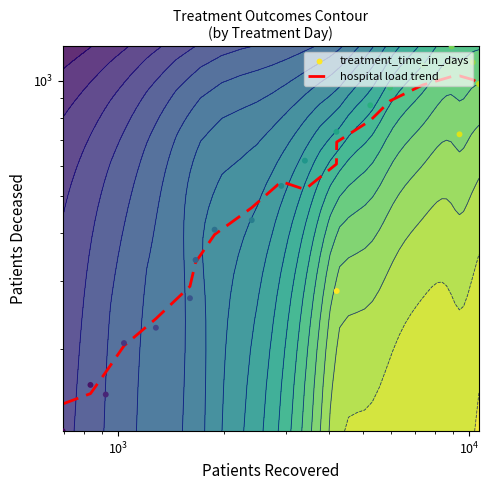

What is the maximum value for treatment_time_in_days?

1229.0